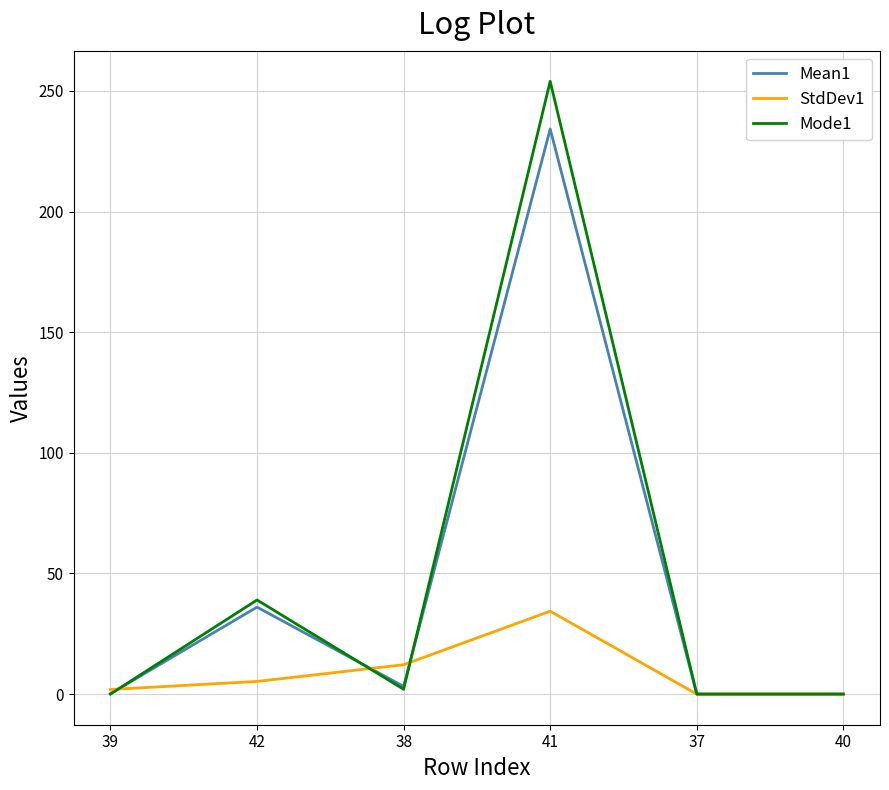

The Mean1 series shows 36.1 at 42. True or false?

True